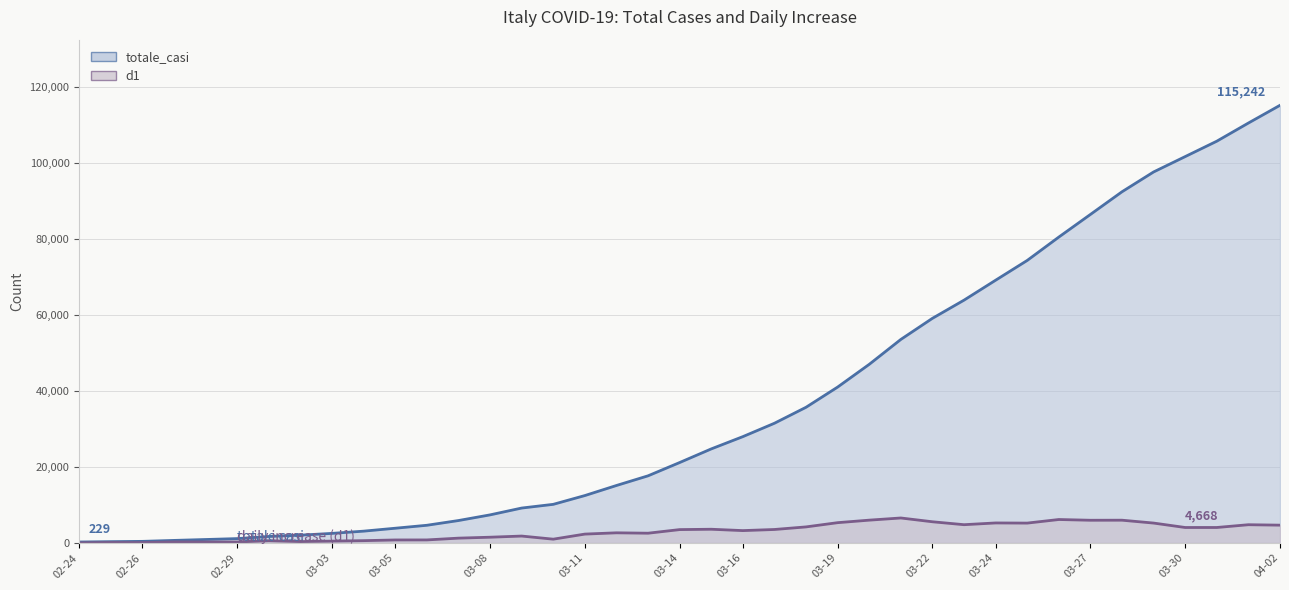

List the labels in order of totale_casi value, largest first.

2020-04-02, 2020-04-01, 2020-03-31, 2020-03-30, 2020-03-29, 2020-03-28, 2020-03-27, 2020-03-26, 2020-03-25, 2020-03-24, 2020-03-23, 2020-03-22, 2020-03-21, 2020-03-20, 2020-03-19, 2020-03-18, 2020-03-17, 2020-03-16, 2020-03-15, 2020-03-14, 2020-03-13, 2020-03-12, 2020-03-11, 2020-03-10, 2020-03-09, 2020-03-08, 2020-03-07, 2020-03-06, 2020-03-05, 2020-03-04, 2020-03-03, 2020-03-02, 2020-03-01, 2020-02-29, 2020-02-28, 2020-02-27, 2020-02-26, 2020-02-25, 2020-02-24